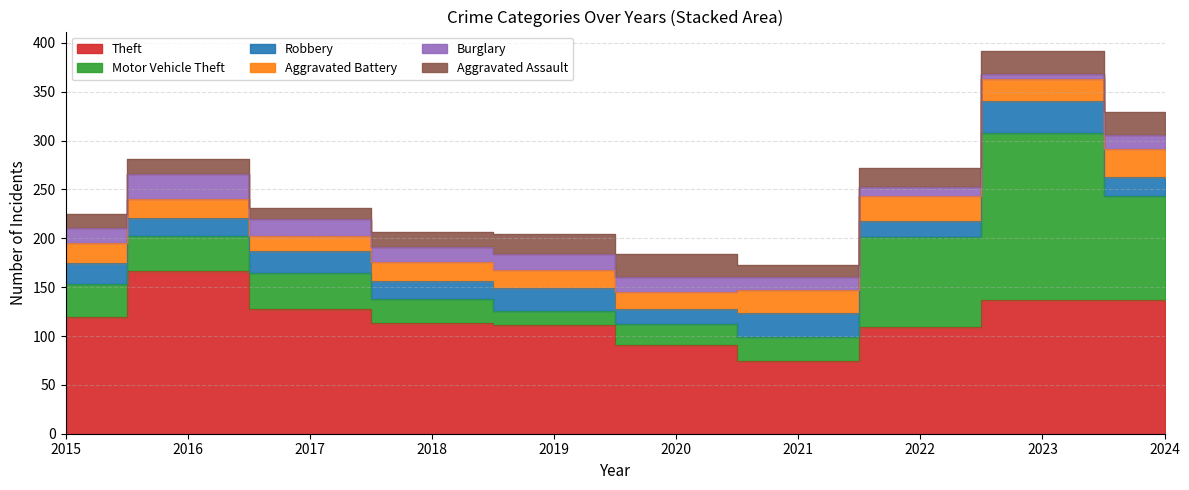

What is the spread (max minus min) of values at 2018?

98